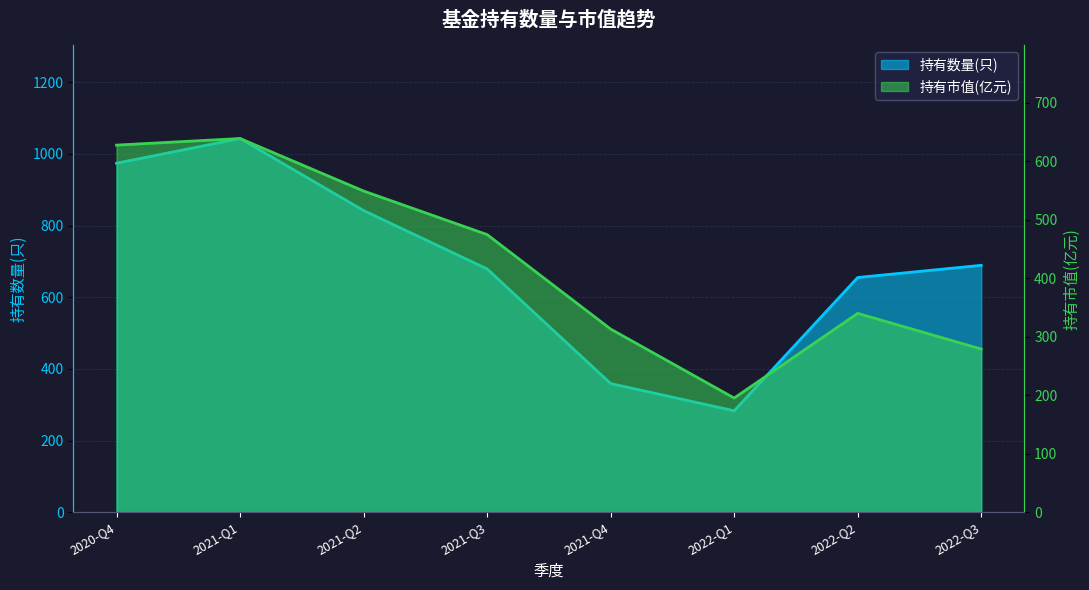

Which series has the widest spread of values?

持有数量(只)